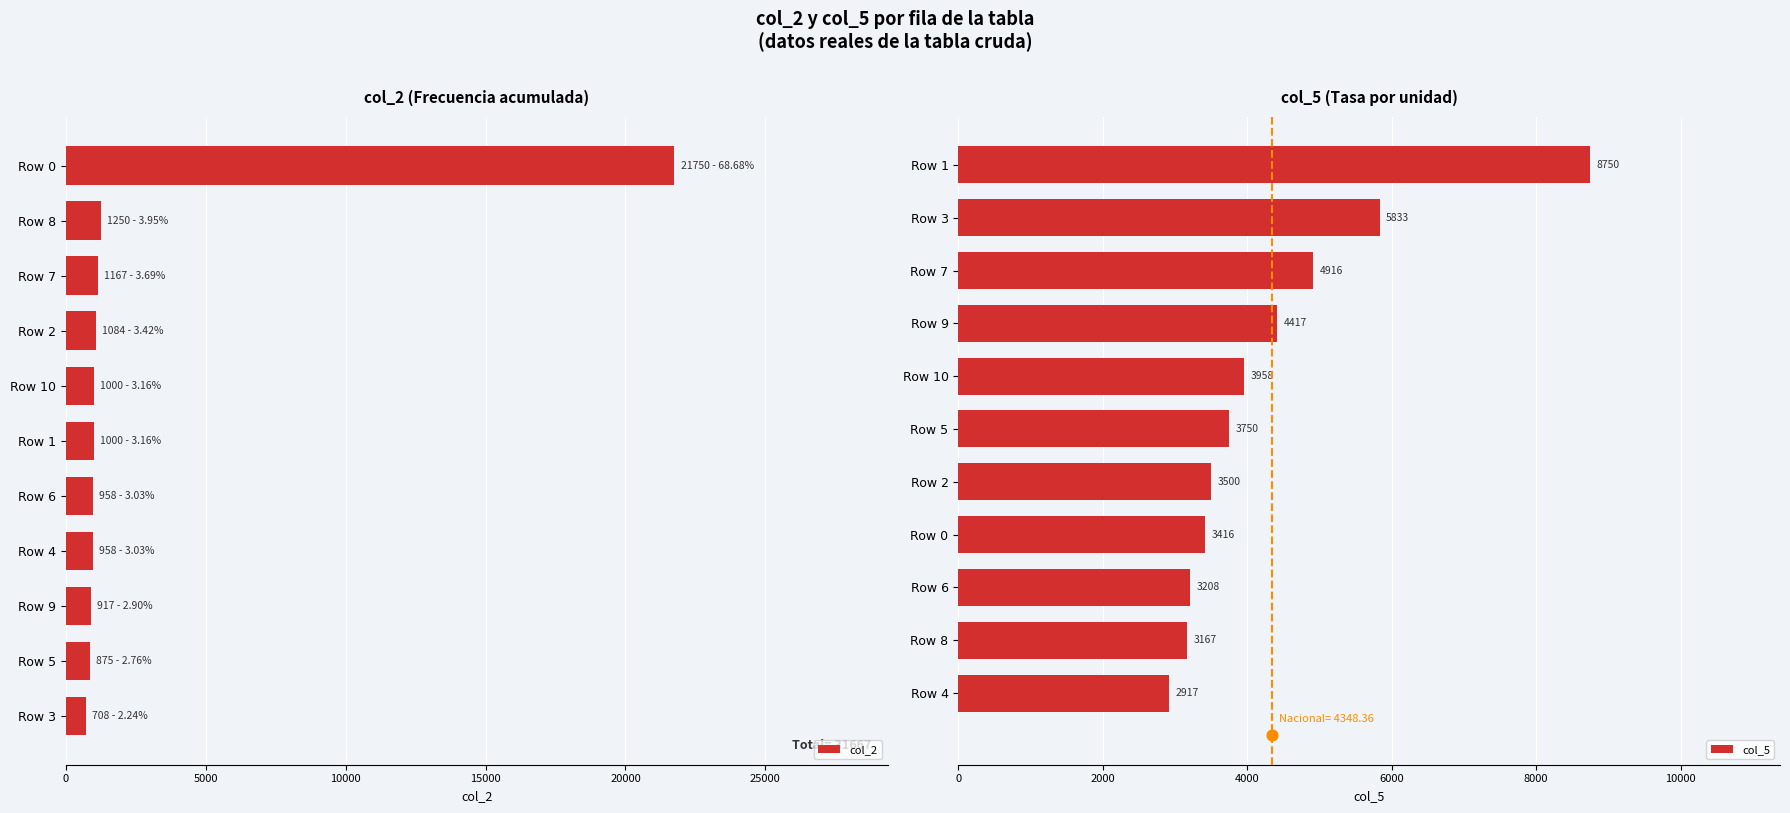

Which series reaches the minimum Y coordinate?

col_2